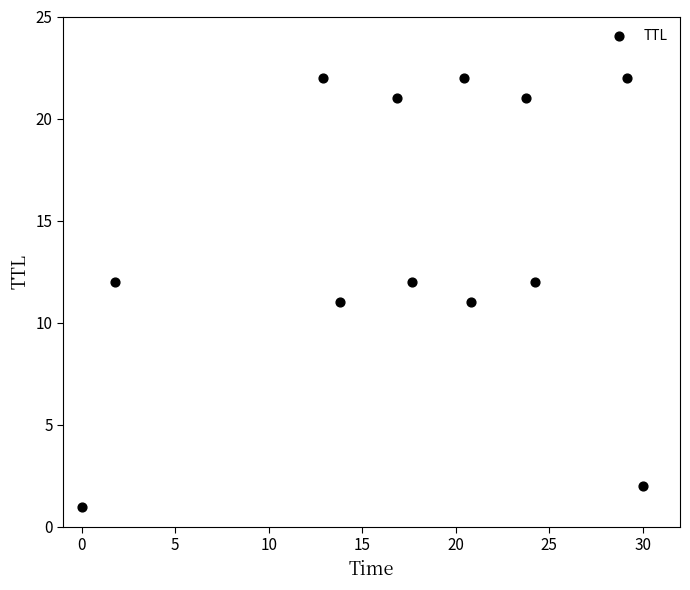

What is the average Y value?

14